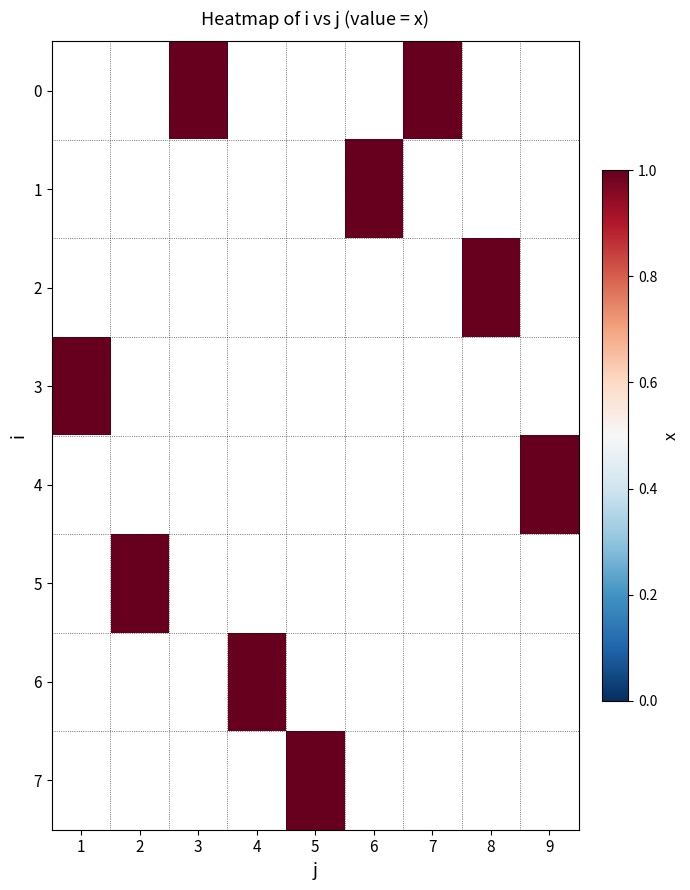

Which label corresponds to the smallest value in the chart?

3